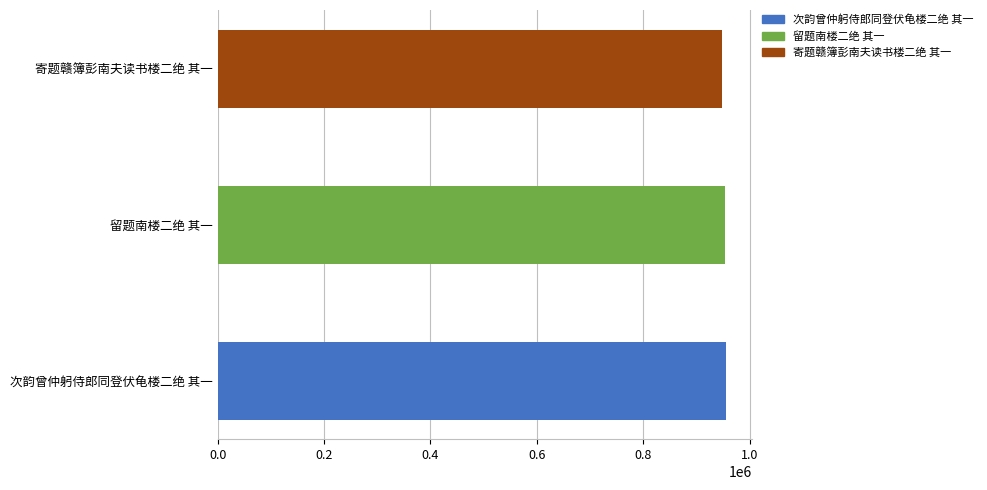

What is the ratio of the value at 次韵曾仲躬侍郎同登伏龟楼二绝 其一 to the value at 留题南楼二绝 其一?

1.0